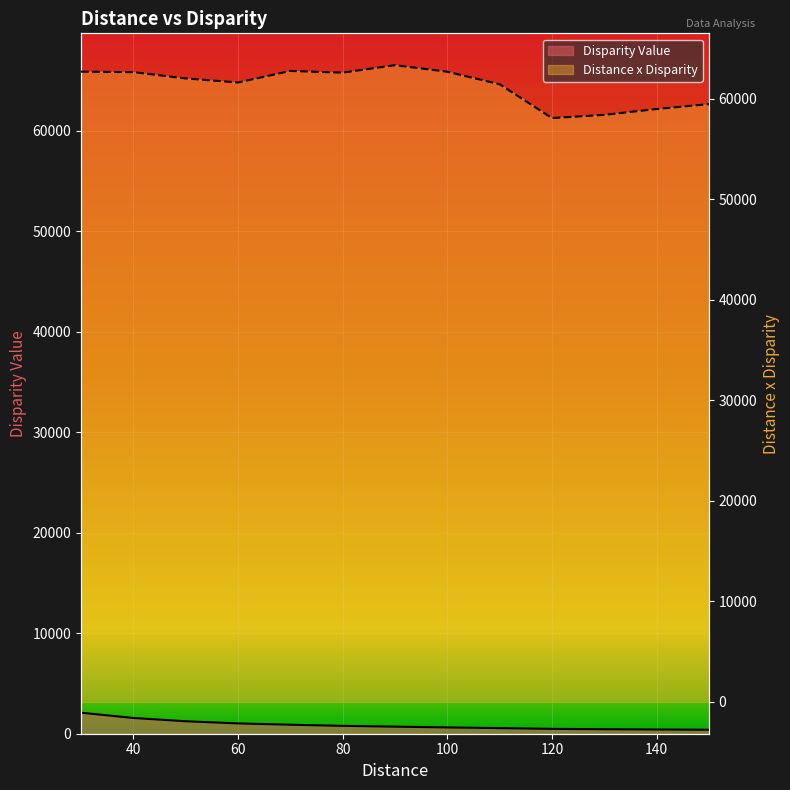

What is the approximate value of Distance x Disparity at 120?

58071.6